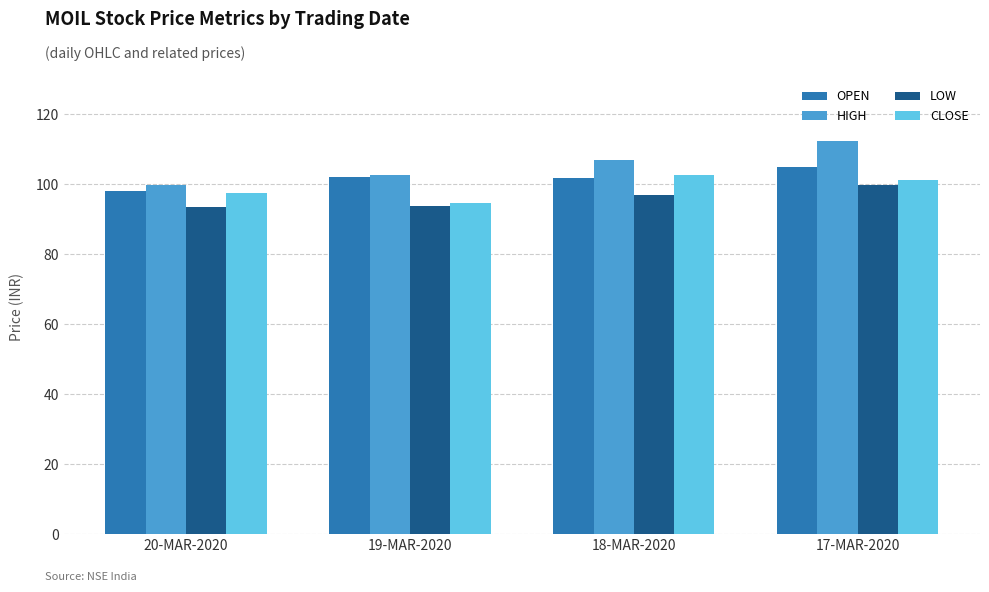

Which category has the highest value in the OPEN series?

17-MAR-2020